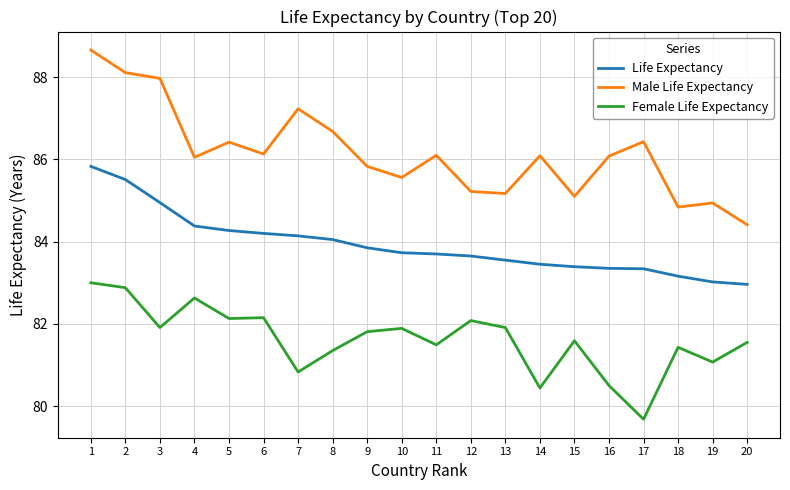

Which category has the highest value across all series?

1